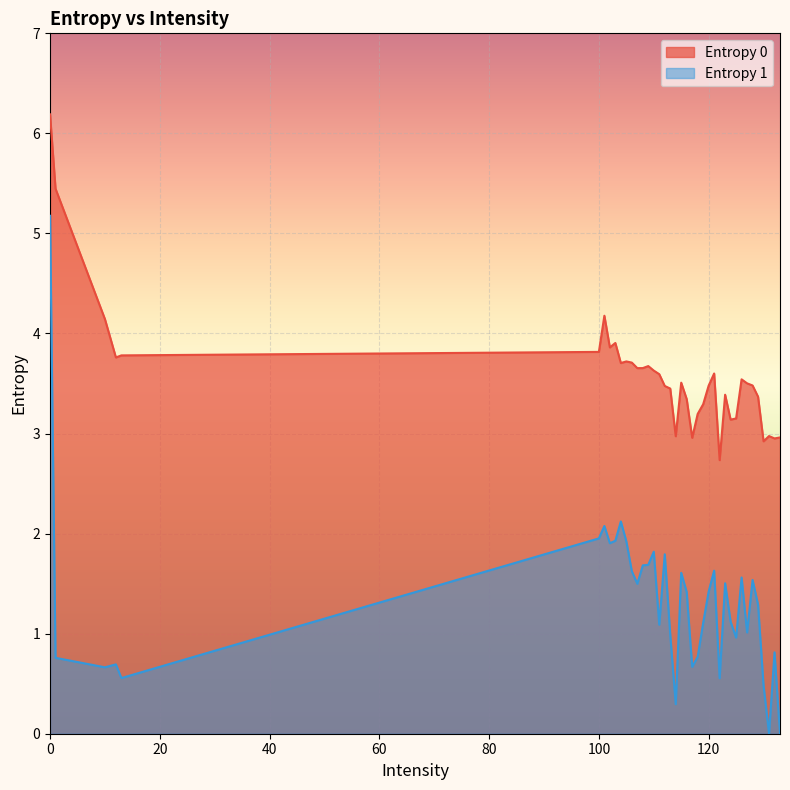

What is the total value across all series at 13?

4.3